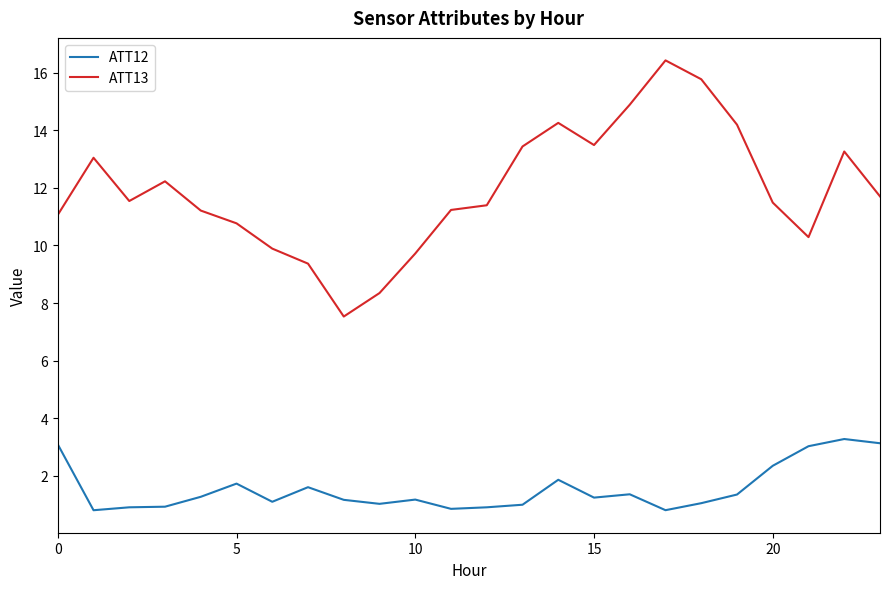

Which series has the widest spread of values?

ATT13